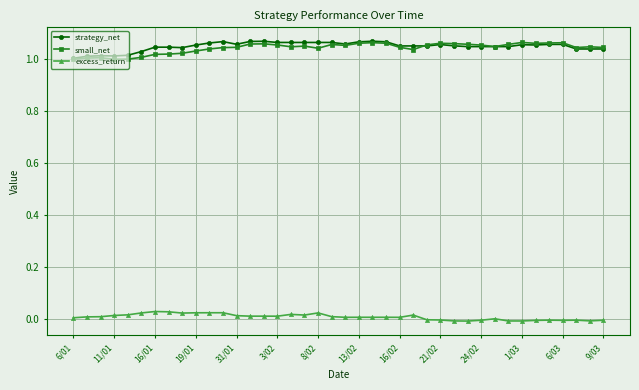

True or false: small_net and excess_return intersect in this chart.

False